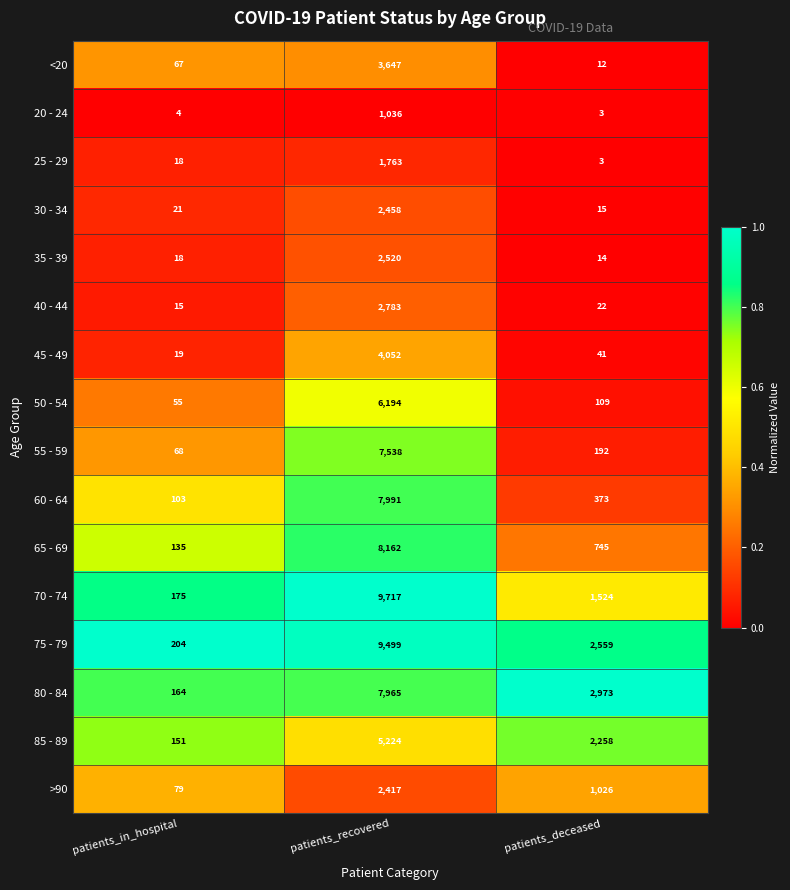

What is the difference between the maximum and minimum values in the >90 series?

2338